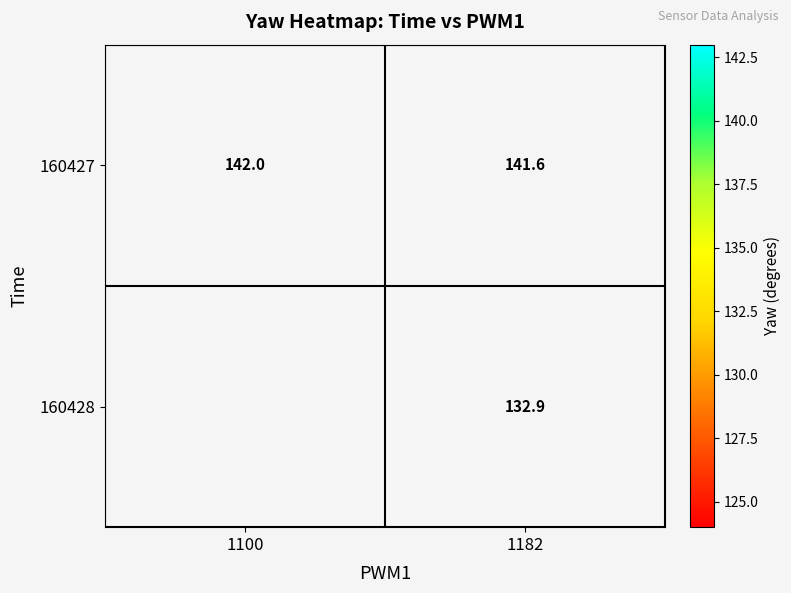

The 160428 series shows 132.9 at 1182. True or false?

True